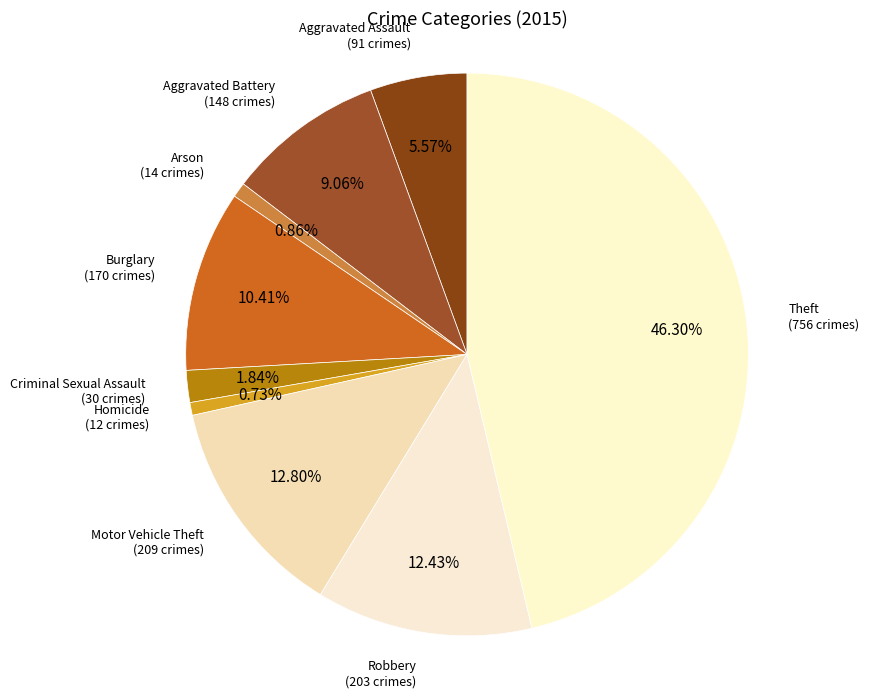

How many slices are in this pie chart?

9